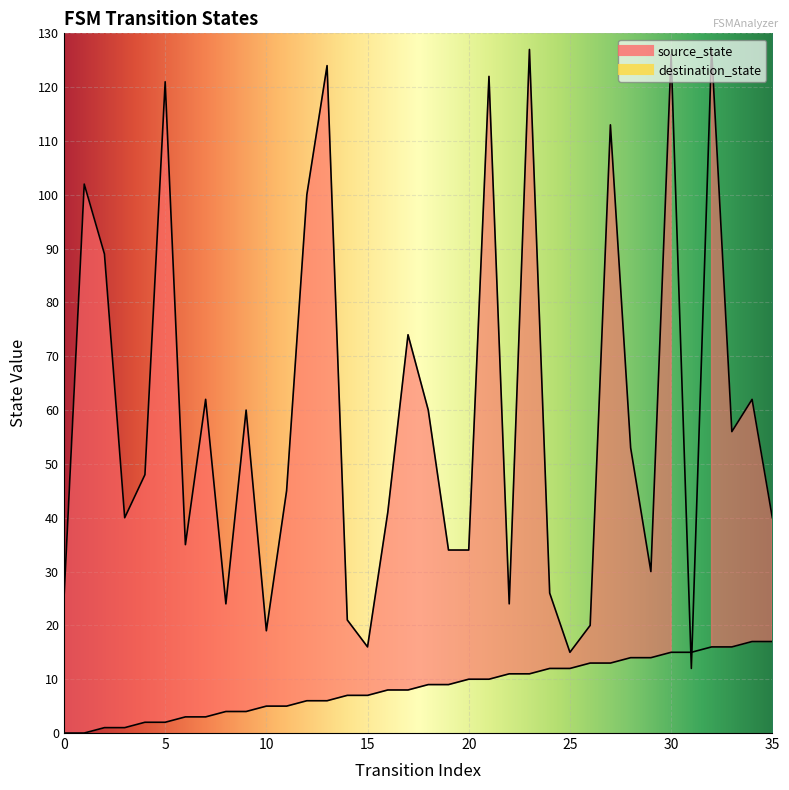

What is the value of the source_state point at the 30th from the left?

14